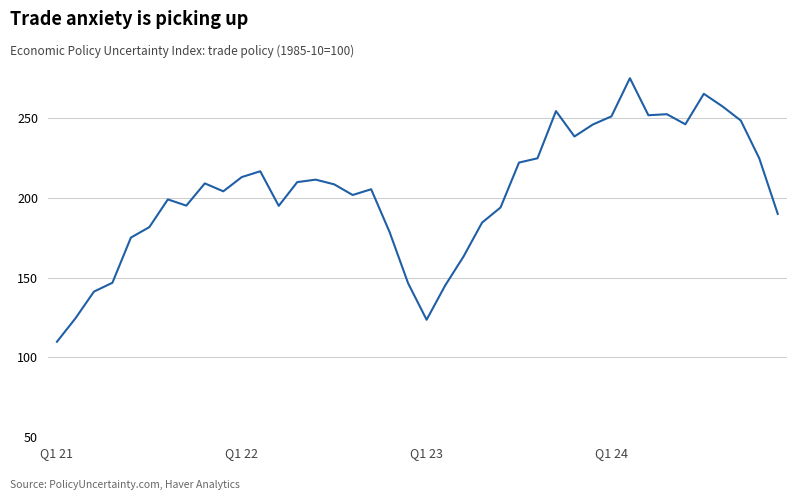

What is the minimum value shown in the chart?

109.8